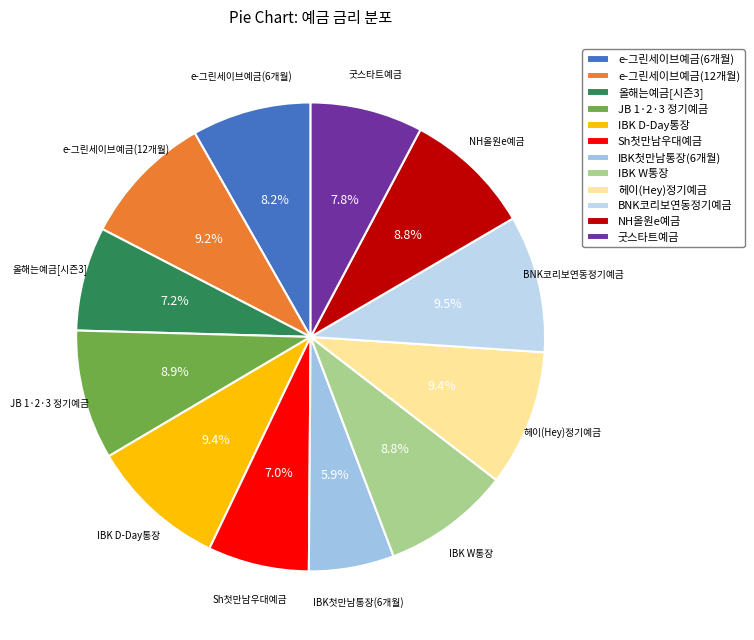

The JB 1·2·3 정기예금 slice represents 9% of the pie. True or false?

True